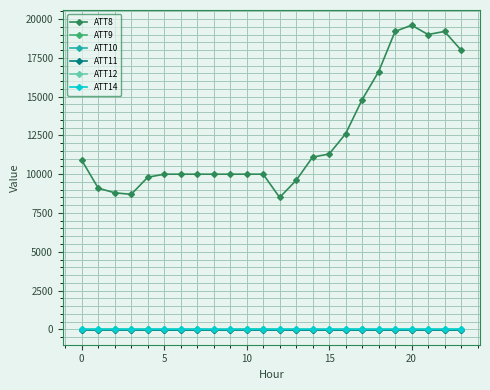

Does the chart have visible grid lines?

Yes